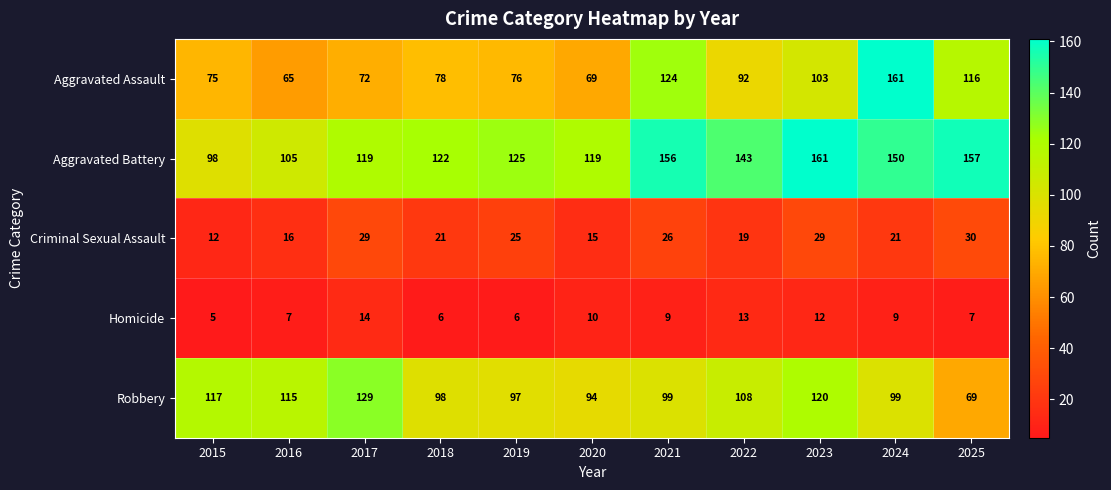

At which label does Homicide reach its minimum?

2015